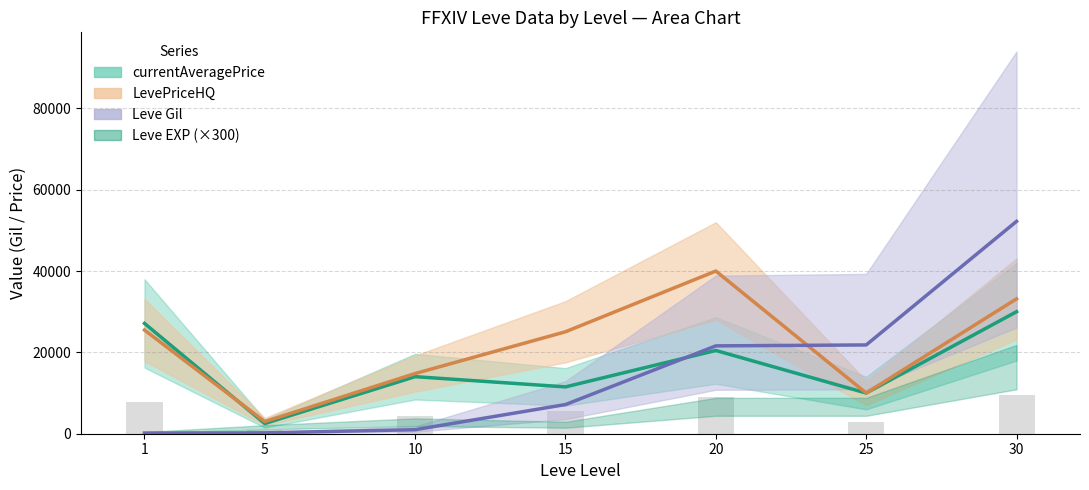

Are the bars grouped side by side (vs. stacked)?

Yes